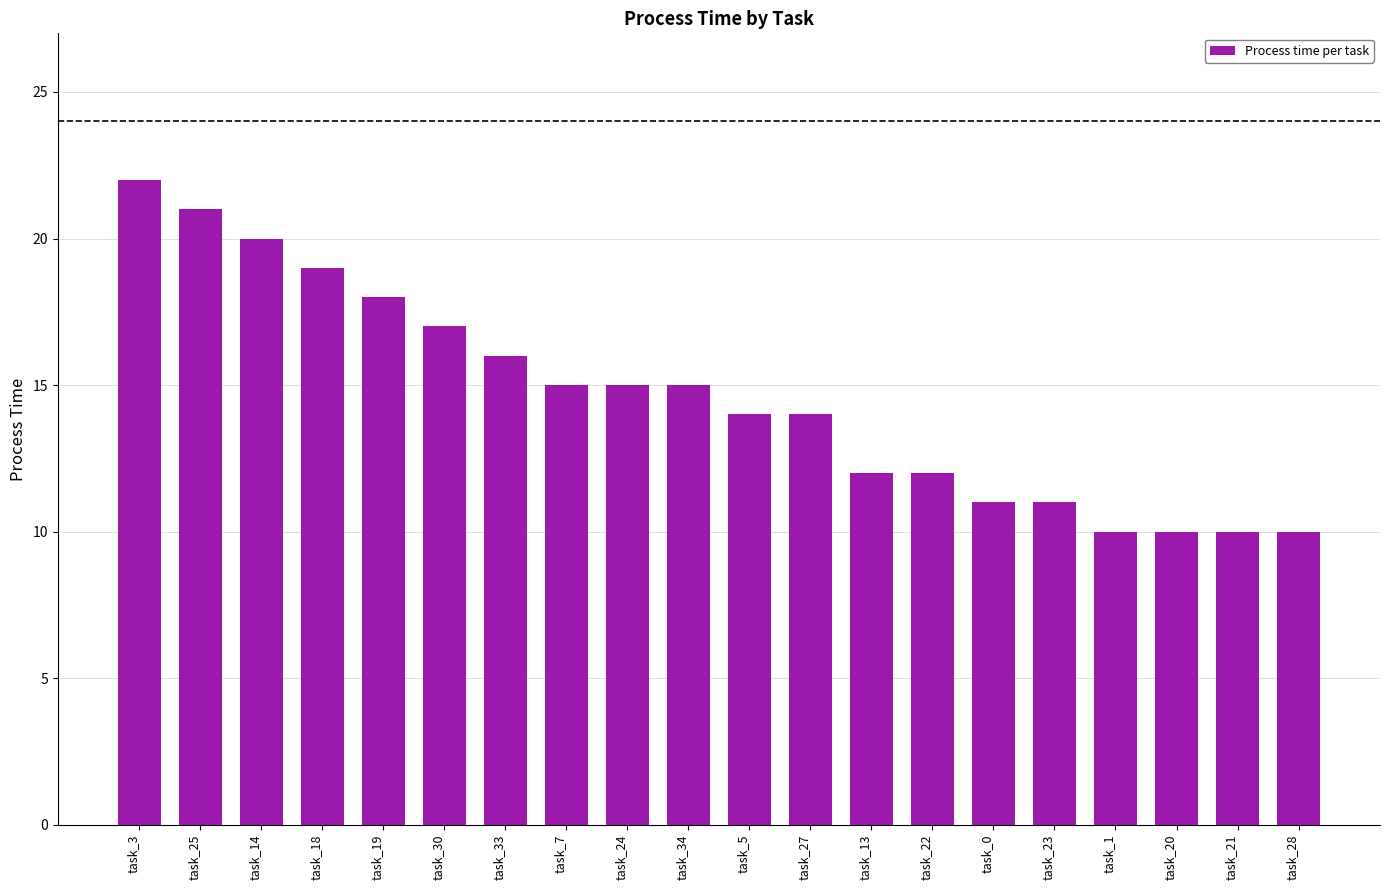

The value at task_25 is 35. True or false?

False